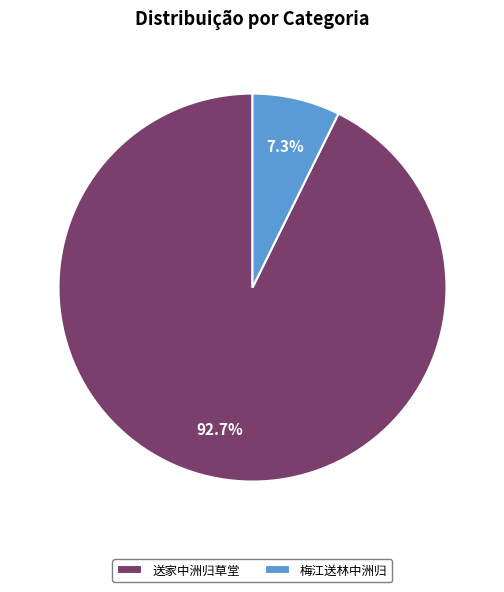

Which slice is the smallest?

梅江送林中洲归